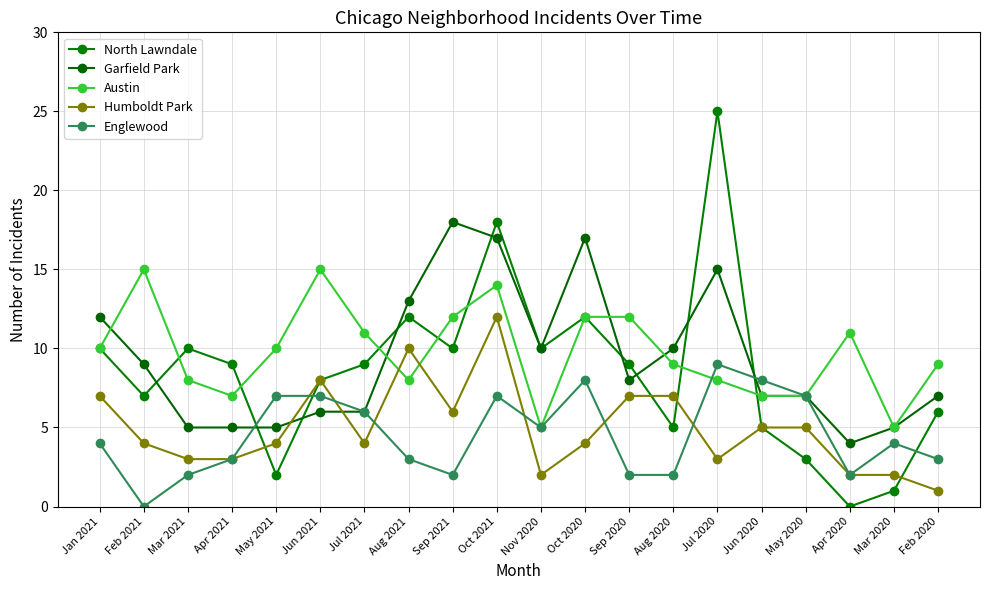

Where is the first local maximum for Englewood?

Oct 2021